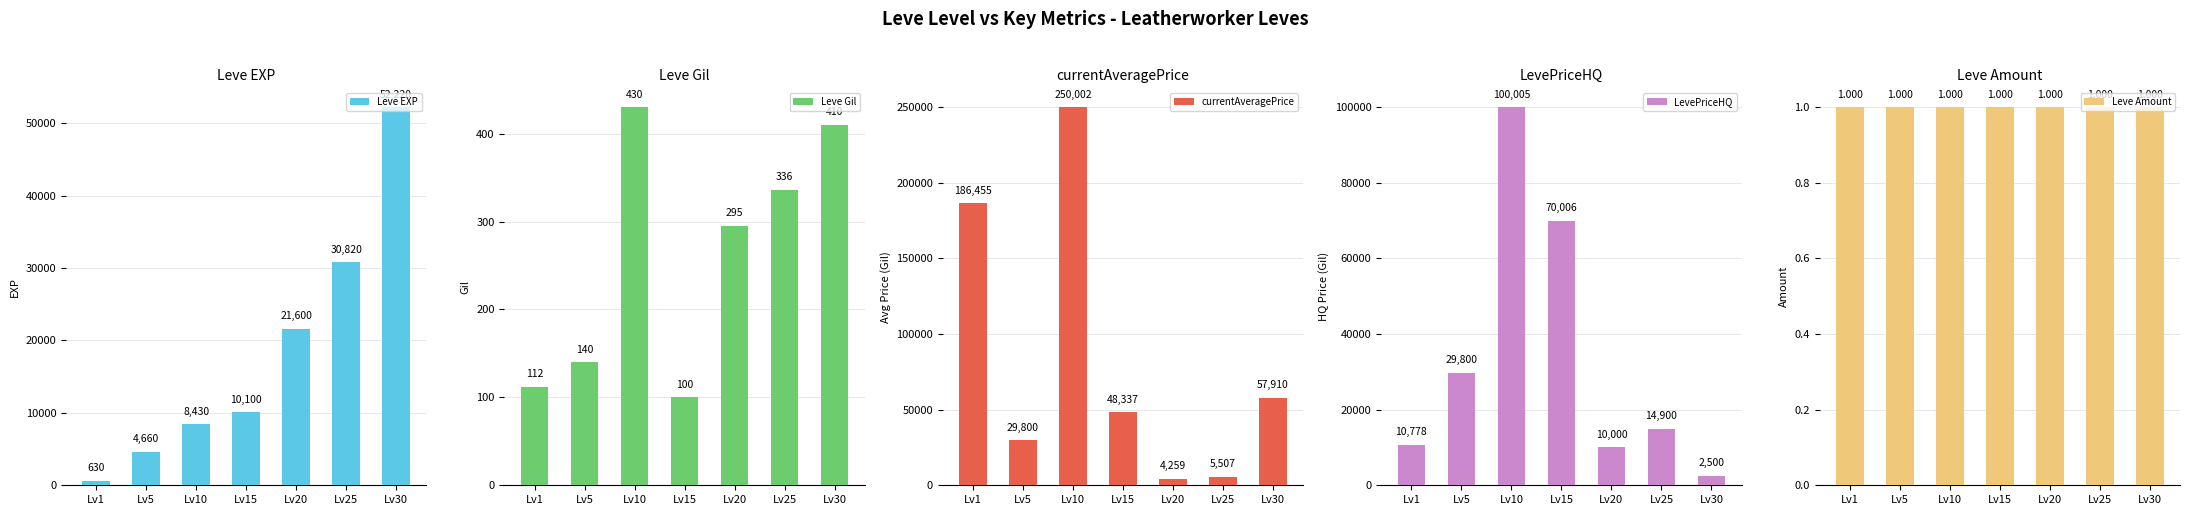

What is the value of the currentAveragePrice bar at the 2nd from the left?

29800.0